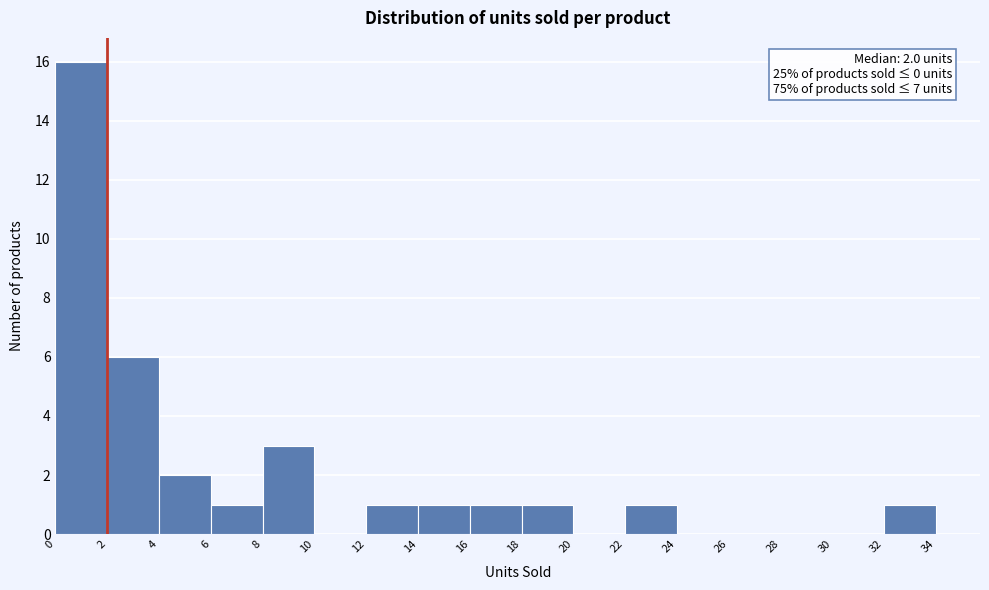

Over which range of the x-axis is the bar tallest?

0 to 2